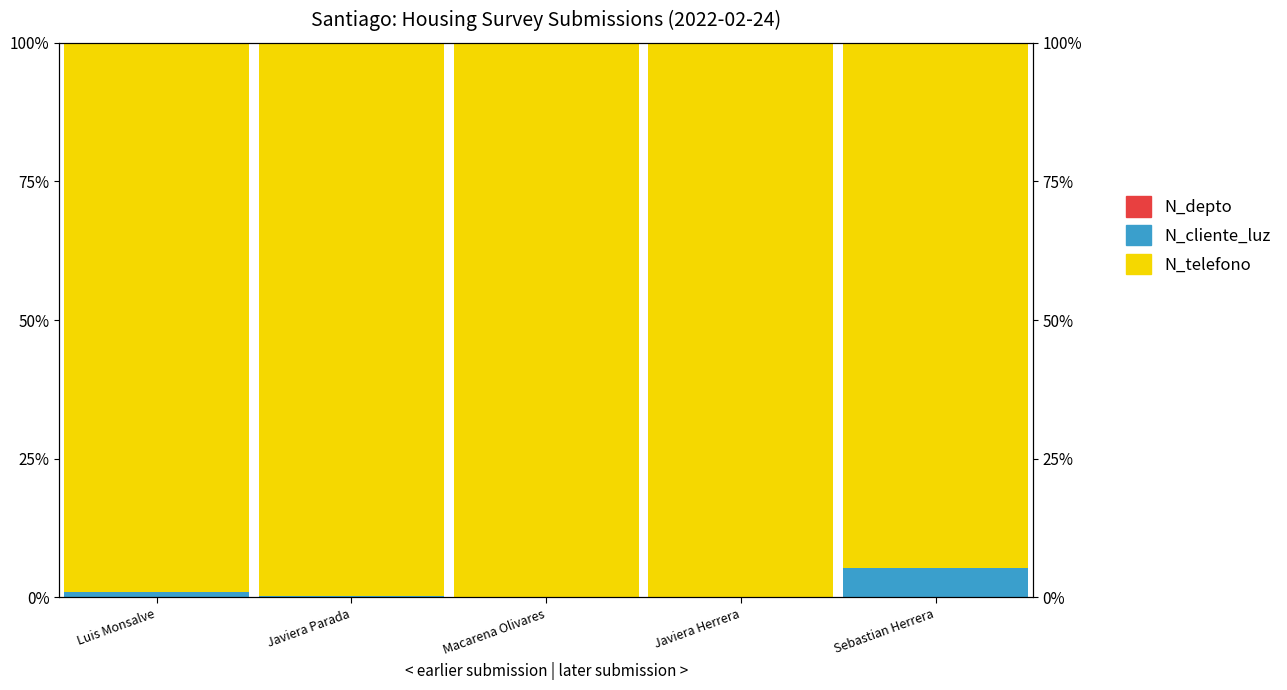

At which category is the sum across all series the highest?

Luis Monsalve